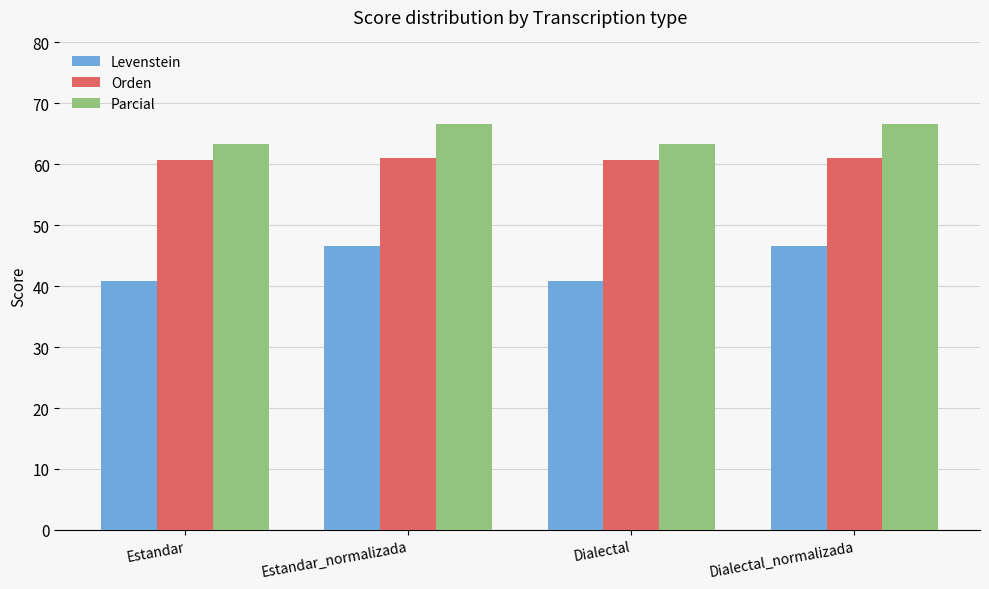

The value of Orden at Dialectal is 60.6. True or false?

True